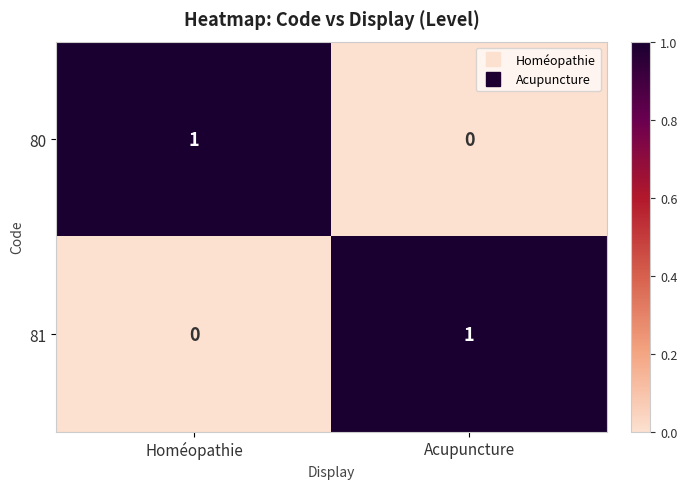

At Acupuncture, list the series in order from largest to smallest.

81, 80